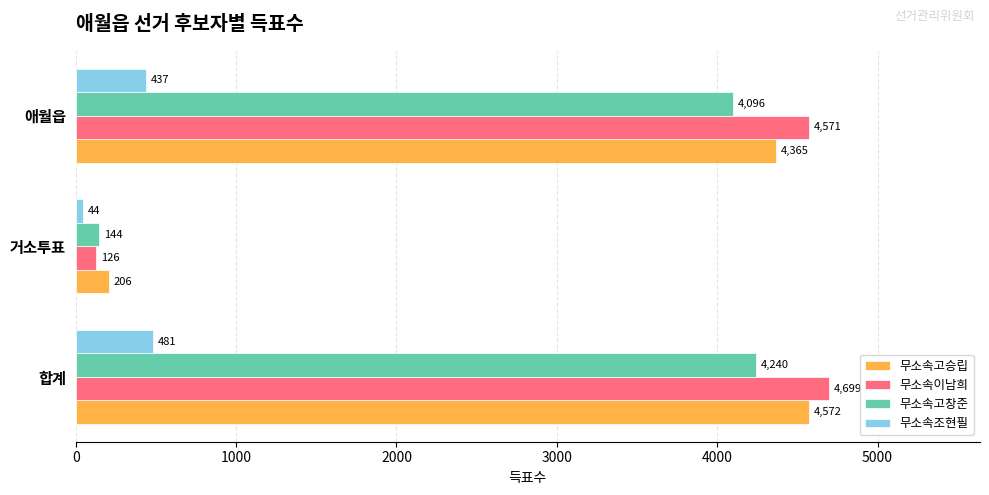

The 무소속이남희 series shows 1096 at 애월읍. True or false?

False